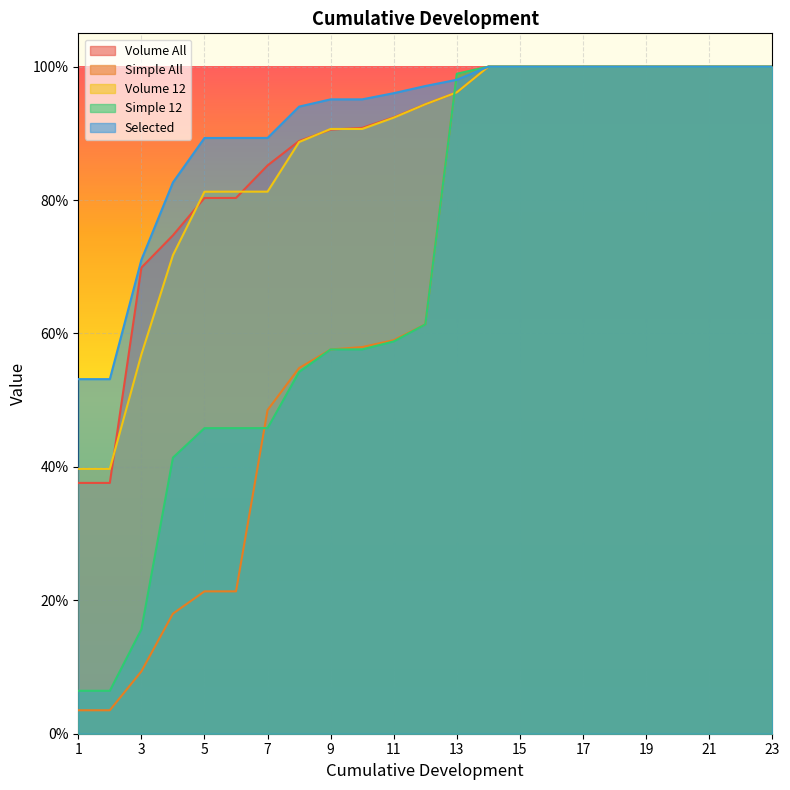

Does the chart display data point markers on the line(s)?

No